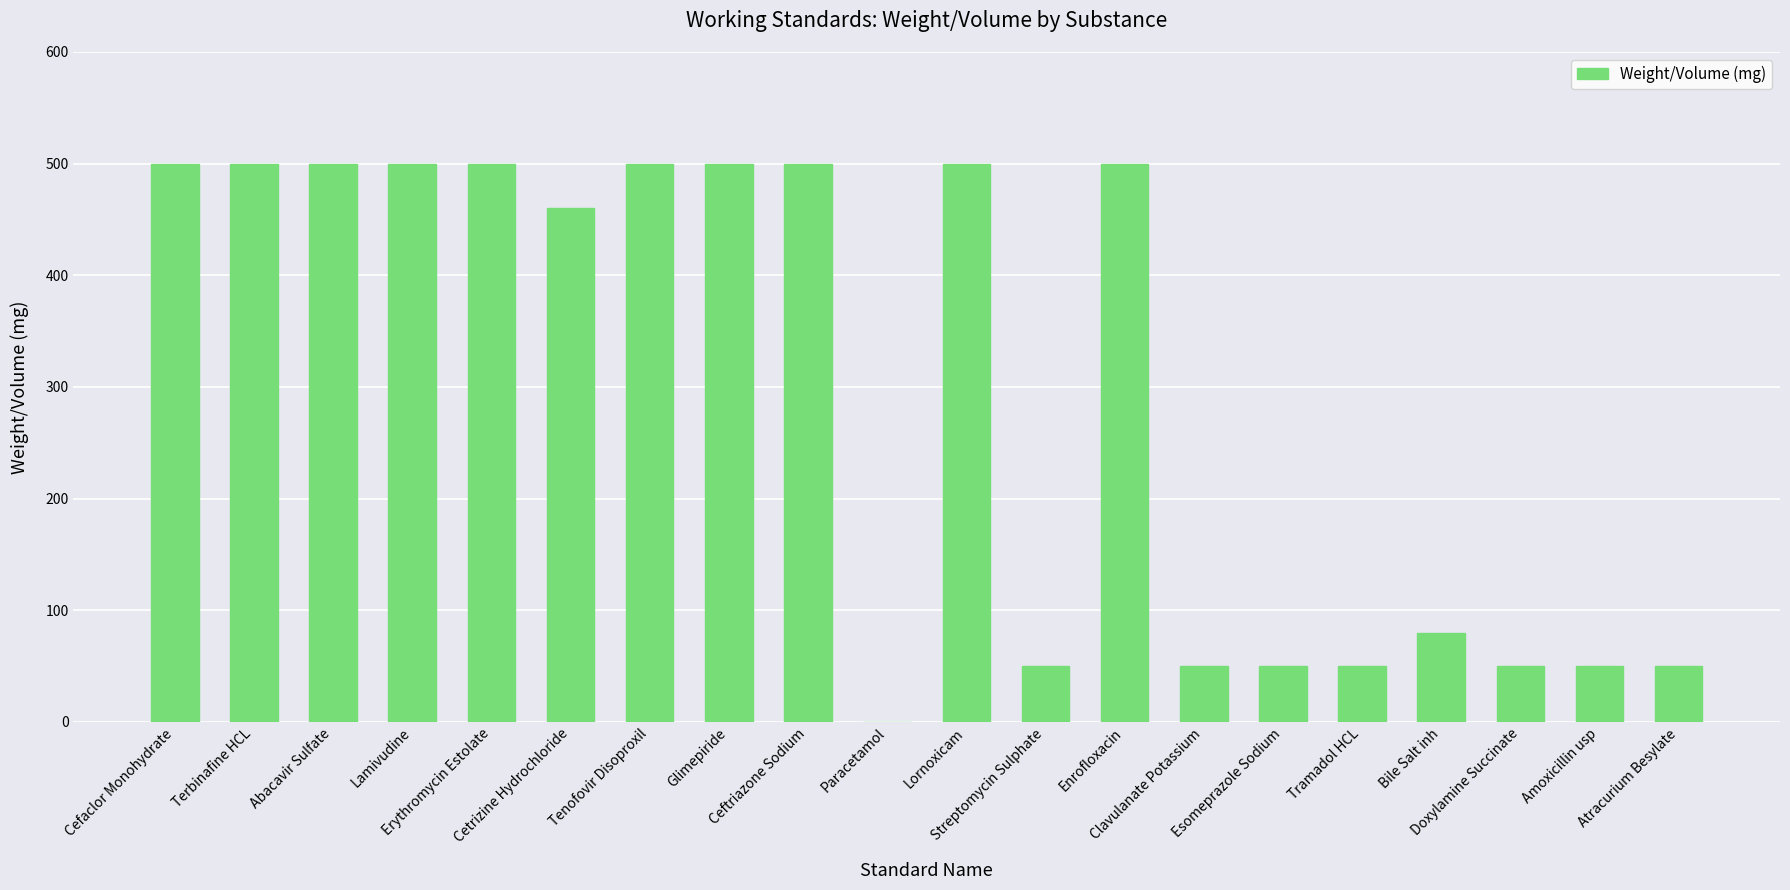

What is the sum of all values?

5890